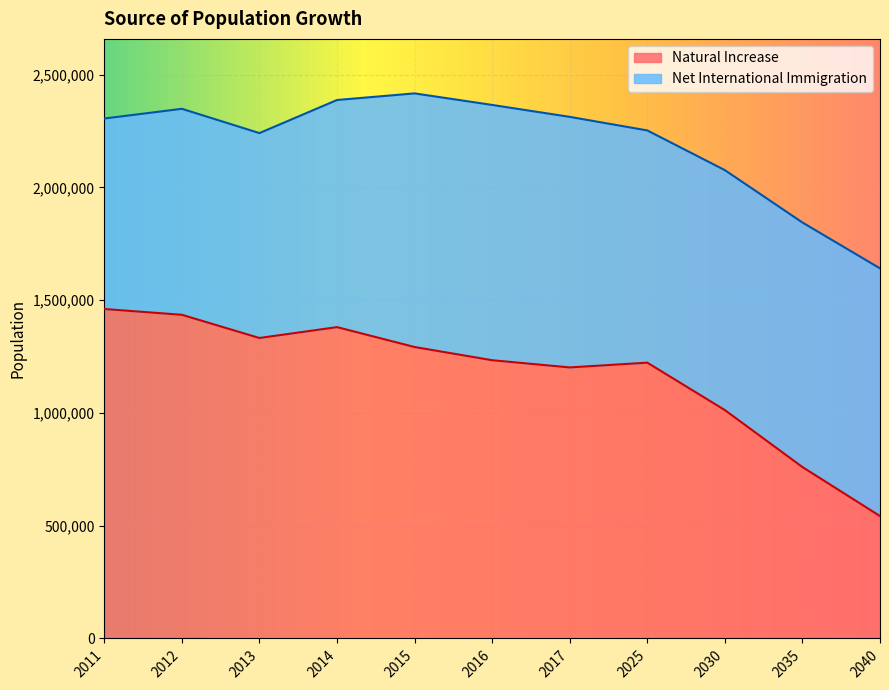

How many points are higher than both their immediate neighbors (excluding endpoints)?

2